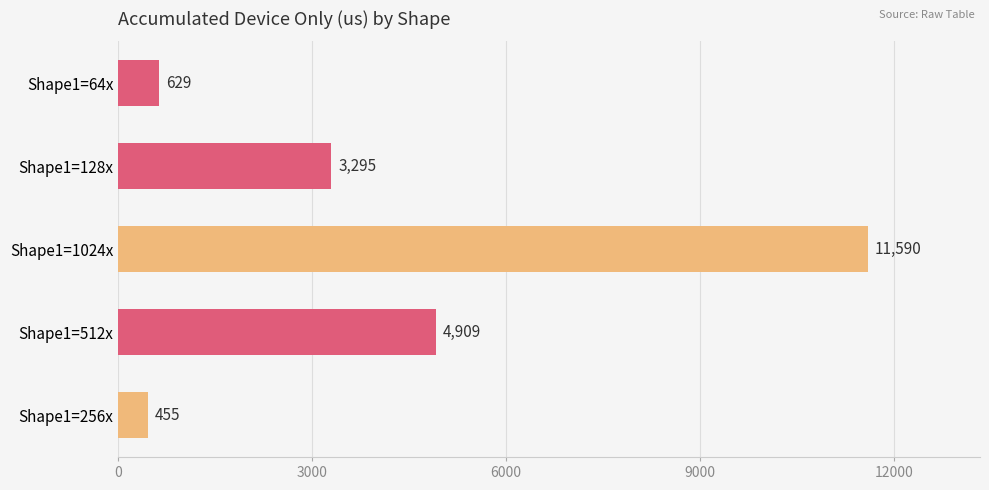

What is the label of the 1st bar from the top?

Shape1=64x